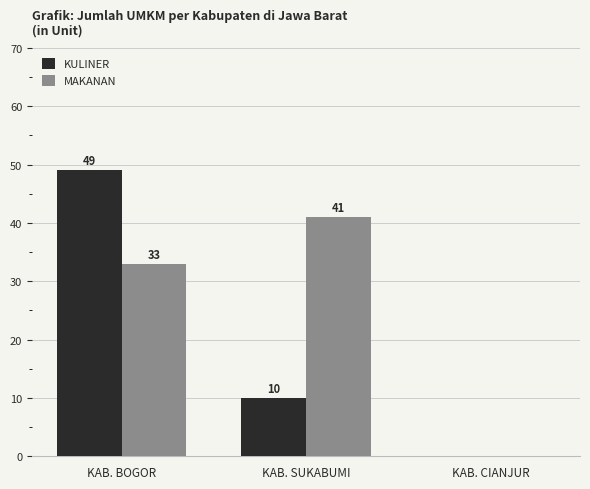

Is the value of MAKANAN at KAB. SUKABUMI greater than the value of KULINER at KAB. CIANJUR?

Yes